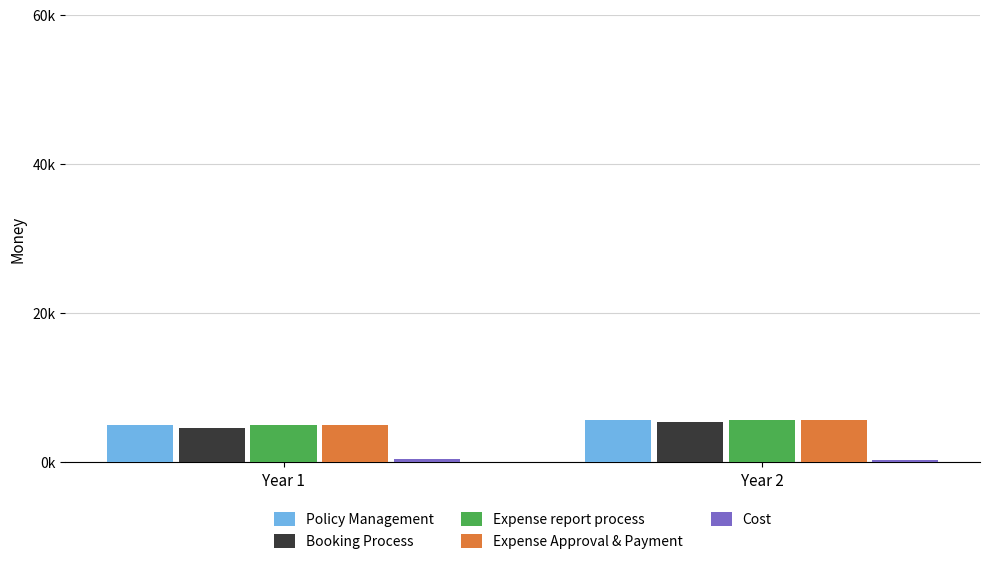

What is the sum of all Expense report process values?

10626.9